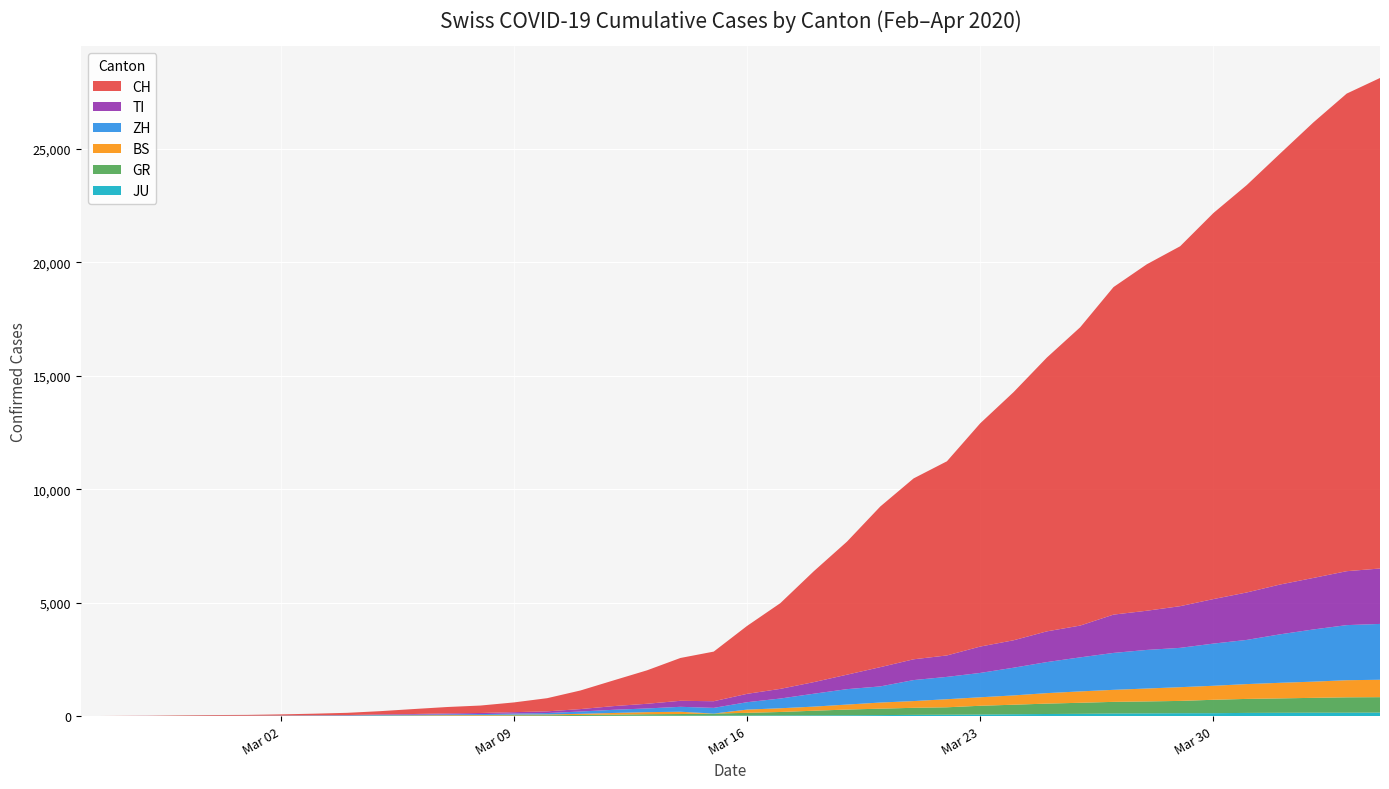

Reading right to left, extract all data points from this chart.

CH: 21617	21047	20074	18990	17953	17014	15861	15268	14434	13146	12066	10935	9839	8556	7972	7080	5864	4883	3778	2993	2187	1887	1475	1135	820	580	429	328	281	219	143	98	70	50	36	30	20	8	4	0
ZH: 2461	2428	2300	2136	1947	1859	1733	1701	1627	1500	1368	1221	1073	984	925	711	679	568	429	326	250	218	163	140	101	62	49	40	34	29	23	15	13	10	7	6	2	2	0	0
GR: 680	678	655	635	617	591	542	527	513	487	458	419	386	327	311	283	252	204	152	118	93	73	65	53	44	32	28	19	18	16	15	13	10	9	6	6	6	2	2	0
BS: 767	754	714	687	653	617	605	569	530	501	462	410	374	356	297	270	220	181	164	143	0	100	92	73	49	33	28	24	21	15	8	3	3	1	1	1	1	1	0	0
TI: 2442	2377	2271	2195	2091	1962	1837	1727	1688	1401	1354	1209	1162	945	916	849	638	511	426	368	293	265	206	163	108	75	61	49	41	28	25	13	8	4	2	2	1	1	1	0
JU: 154	149	149	145	140	128	127	119	114	100	92	82	69	61	54	44	36	32	29	25	19	18	17	12	7	7	7	5	5	4	4	2	2	1	1	1	1	1	0	0